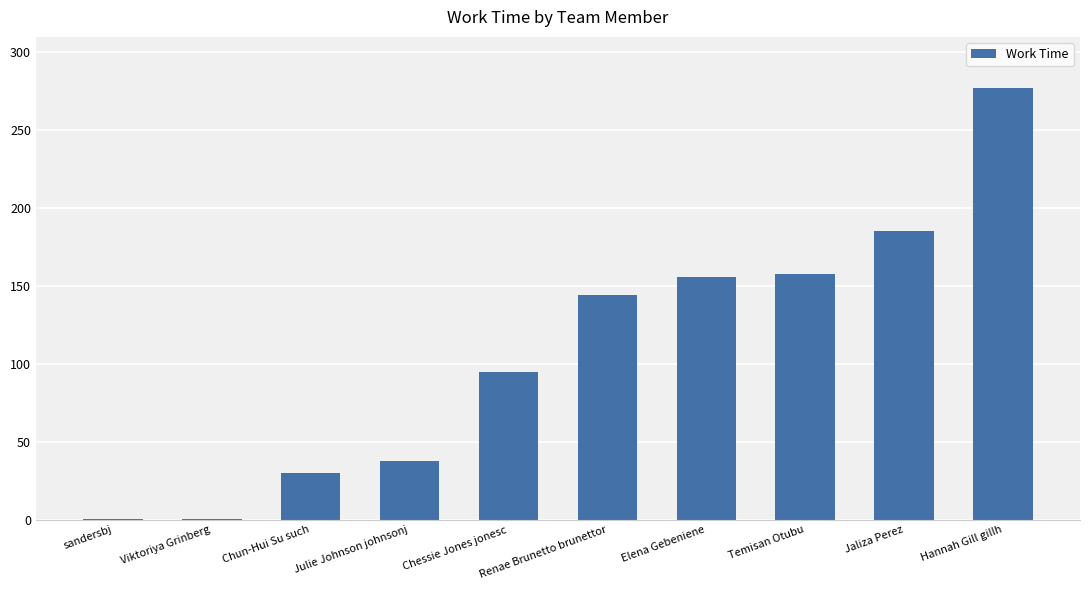

What is the difference between the values at Viktoriya Grinberg and Renae Brunetto brunettor?

143.8